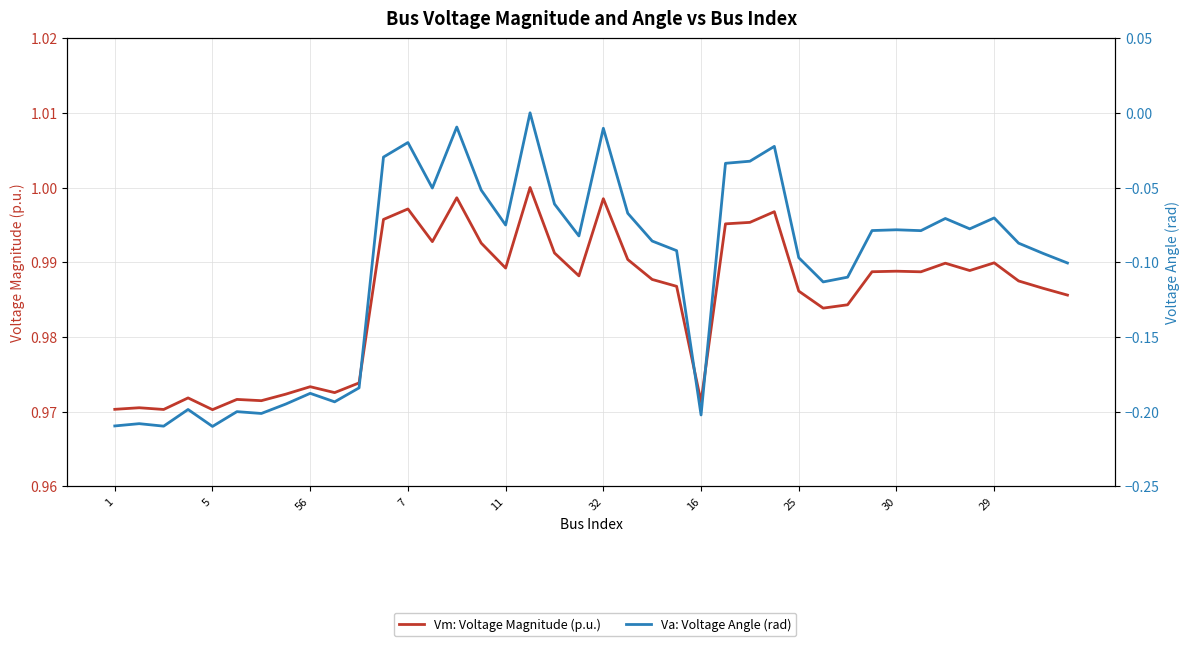

The Va: Voltage Angle (rad) series shows -0.2 at 56. True or false?

True